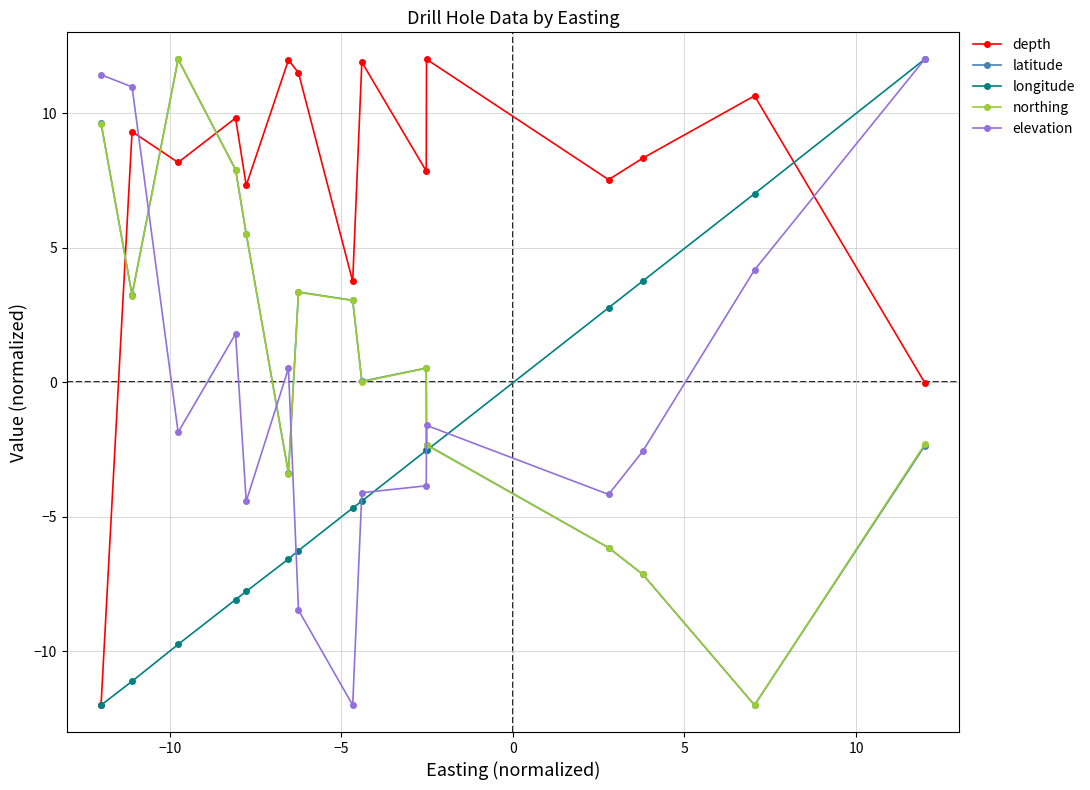

How many lines are shown in the chart?

5